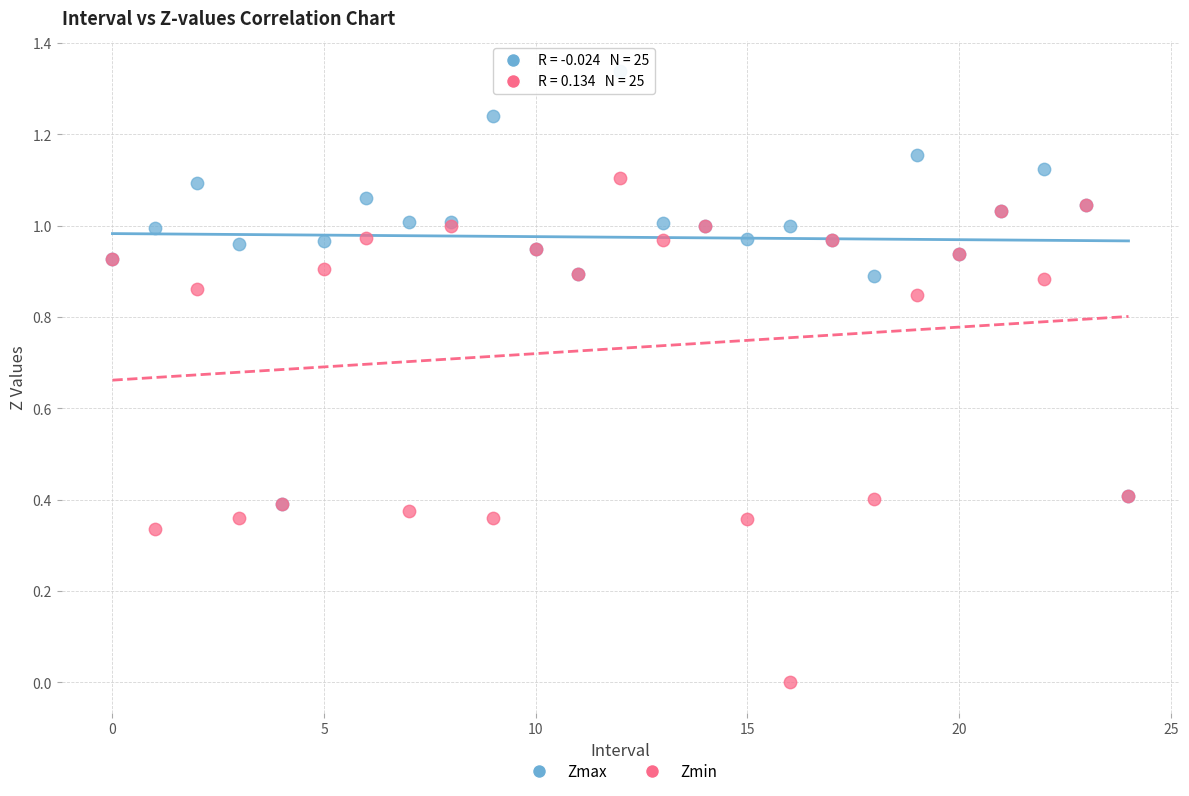

What are all the series names shown in the legend?

Zmax, Zmin